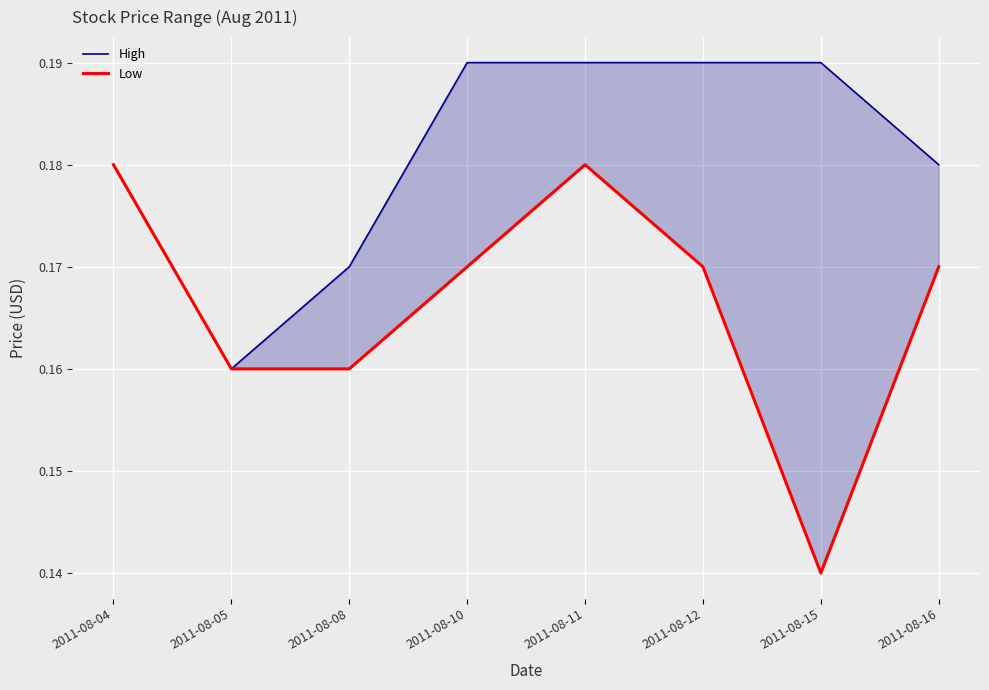

True or false: High and Low cross at least once.

False